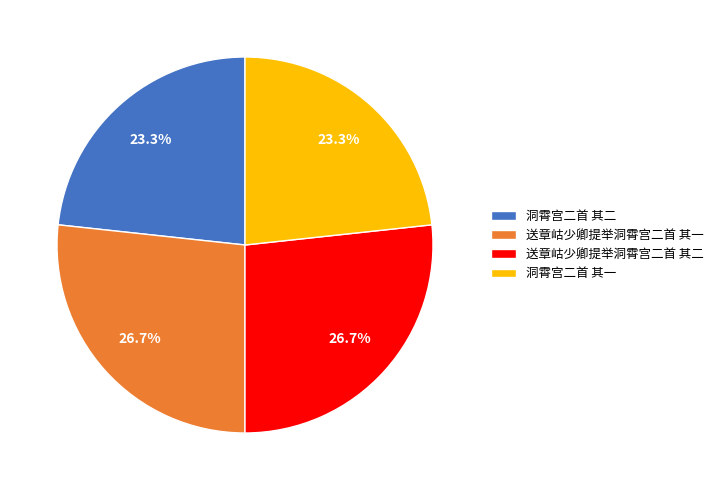

To the nearest percent, what is the difference between the largest and smallest slice percentages?

3%